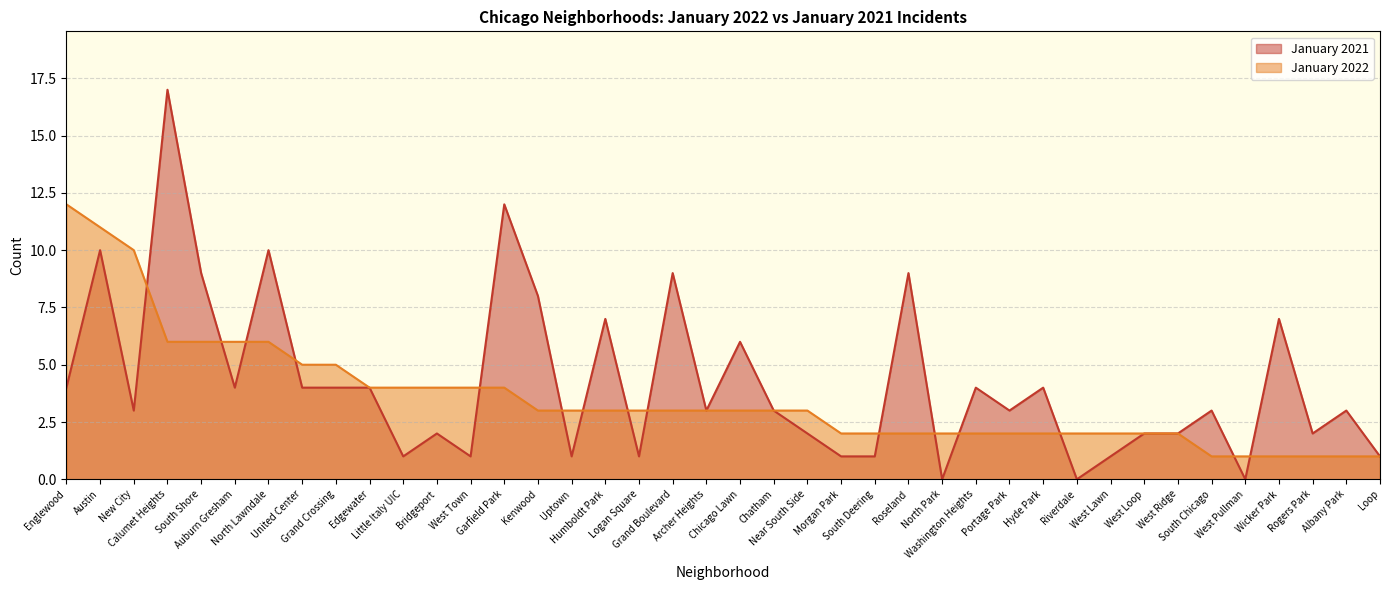

True or false: January 2022 and January 2021 intersect in this chart.

True